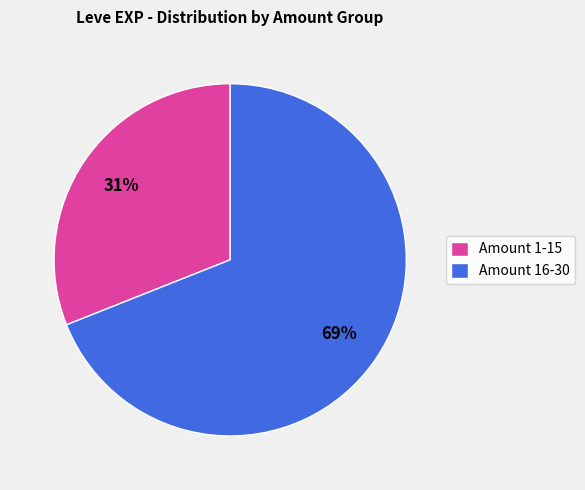

How many segments does this pie chart have?

2